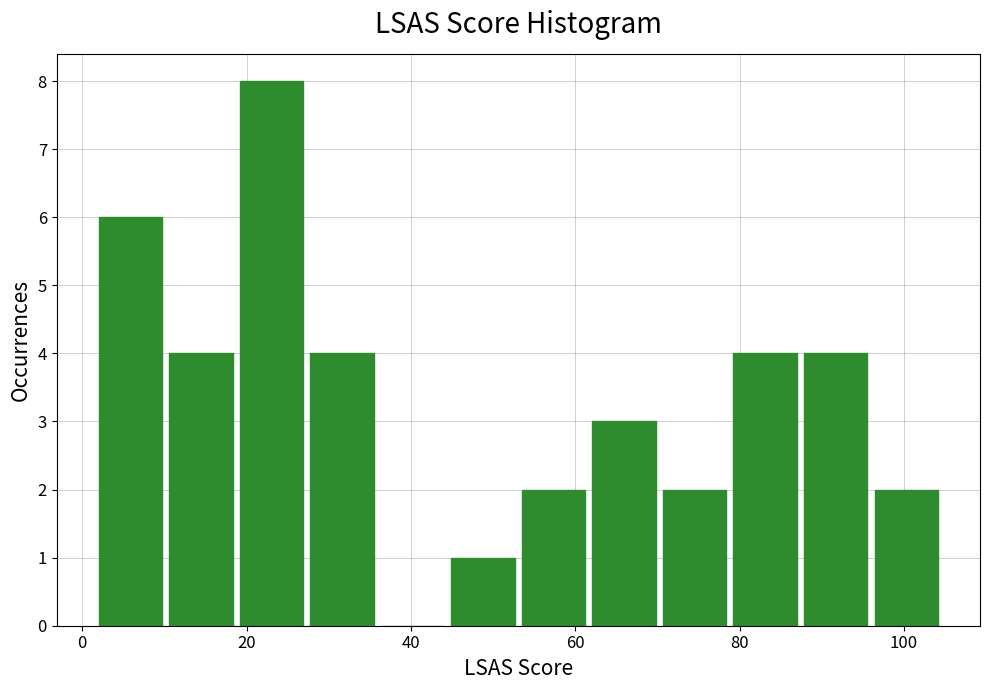

Reading left to right, transcribe this chart: for each bar, give the range it covers on the x-axis and its height. Neither the bar edges nor the heights are printed on the chart, so give them approximately, as read against the axes.

2 to 10: 6
10 to 20: 4
20 to 28: 8
28 to 36: 4
36 to 44: 0
44 to 54: 1
54 to 62: 2
62 to 70: 3
70 to 80: 2
80 to 88: 4
88 to 96: 4
96 to 106: 2